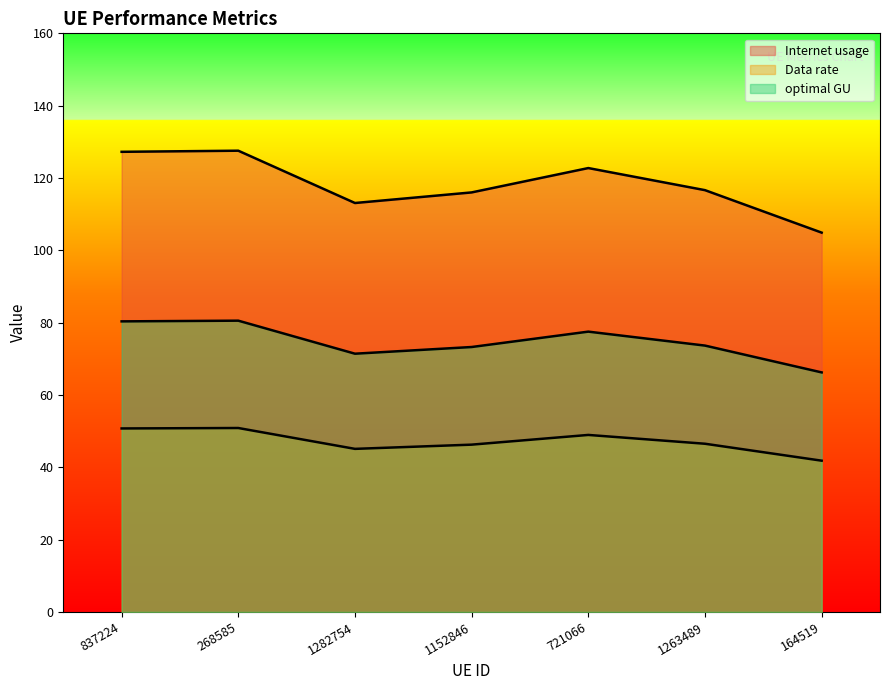

Reading left to right, extract all data points from this chart.

Internet usage: 837224=127.2	268585=127.5	1282754=113.1	1152846=116.0	721066=122.7	1263489=116.6	164519=104.9
Data rate: 837224=50.7	268585=50.9	1282754=45.1	1152846=46.3	721066=49.0	1263489=46.5	164519=41.8
optimal GU: 837224=80.4	268585=80.5	1282754=71.4	1152846=73.3	721066=77.5	1263489=73.7	164519=66.2